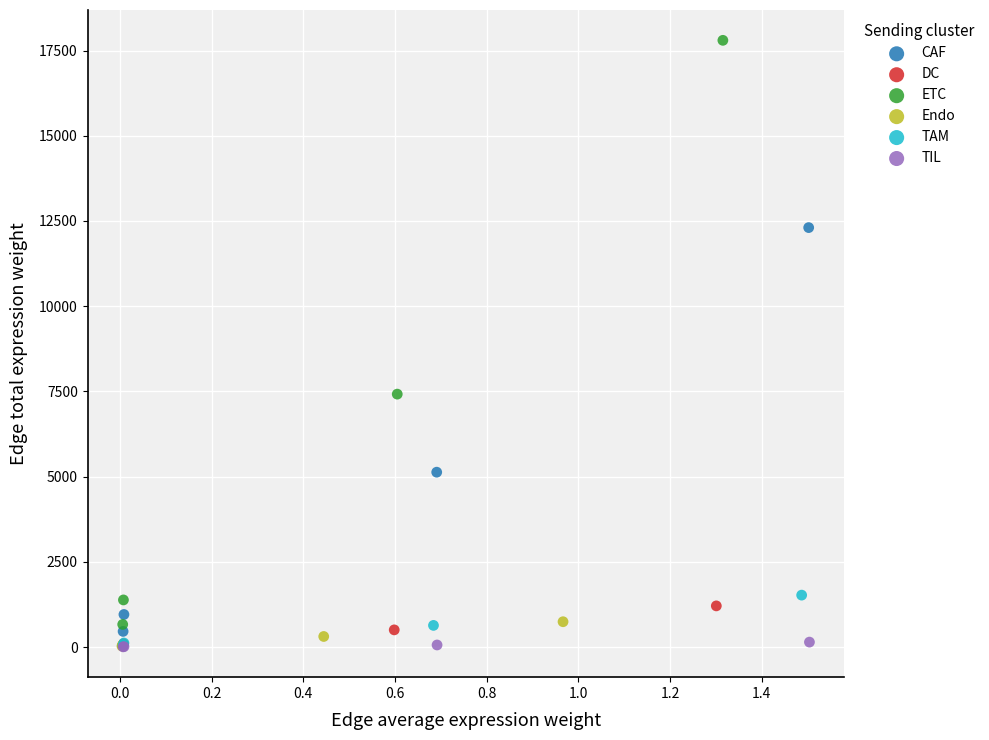

Which series has the widest spread of Y values?

ETC